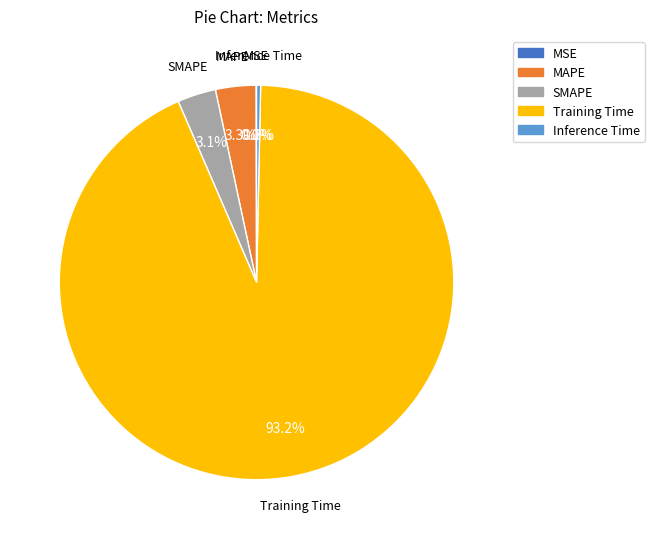

What is the largest slice in the pie chart?

Training Time